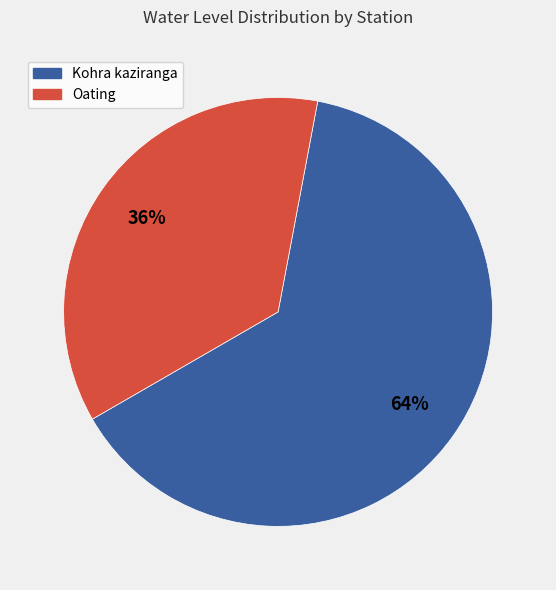

What percentage is the Oating slice, to the nearest percent?

36%